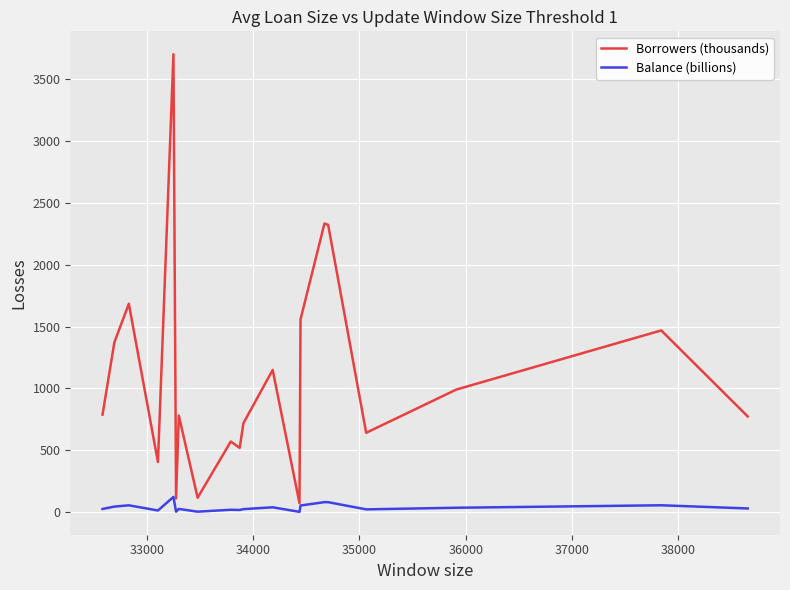

True or false: Borrowers (thousands) and Balance (billions) intersect in this chart.

False